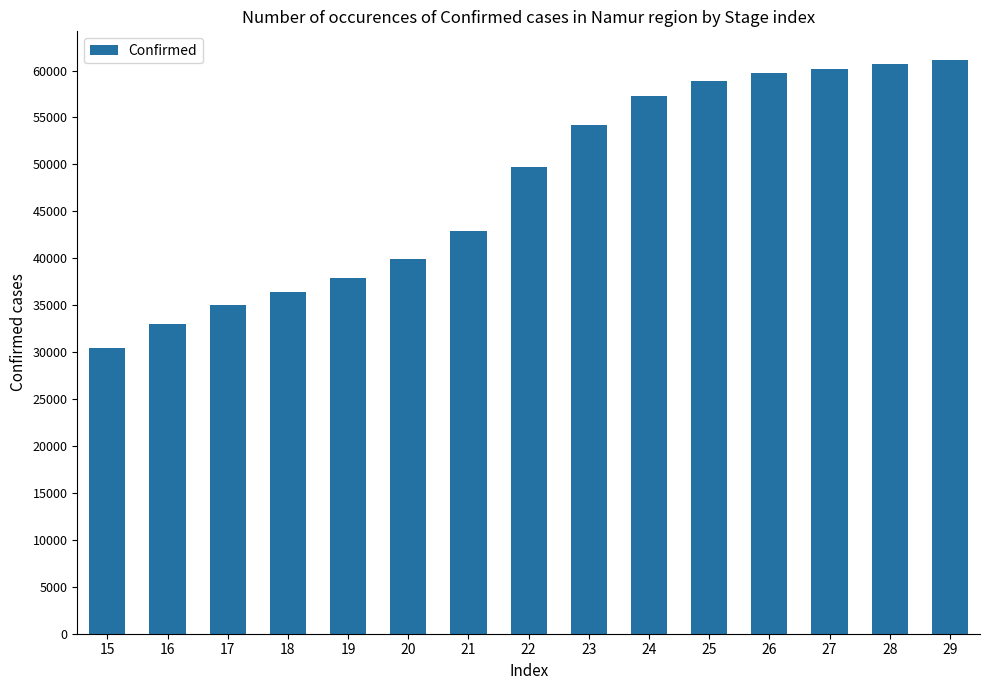

What is the difference between the values at 29 and 15?

30694